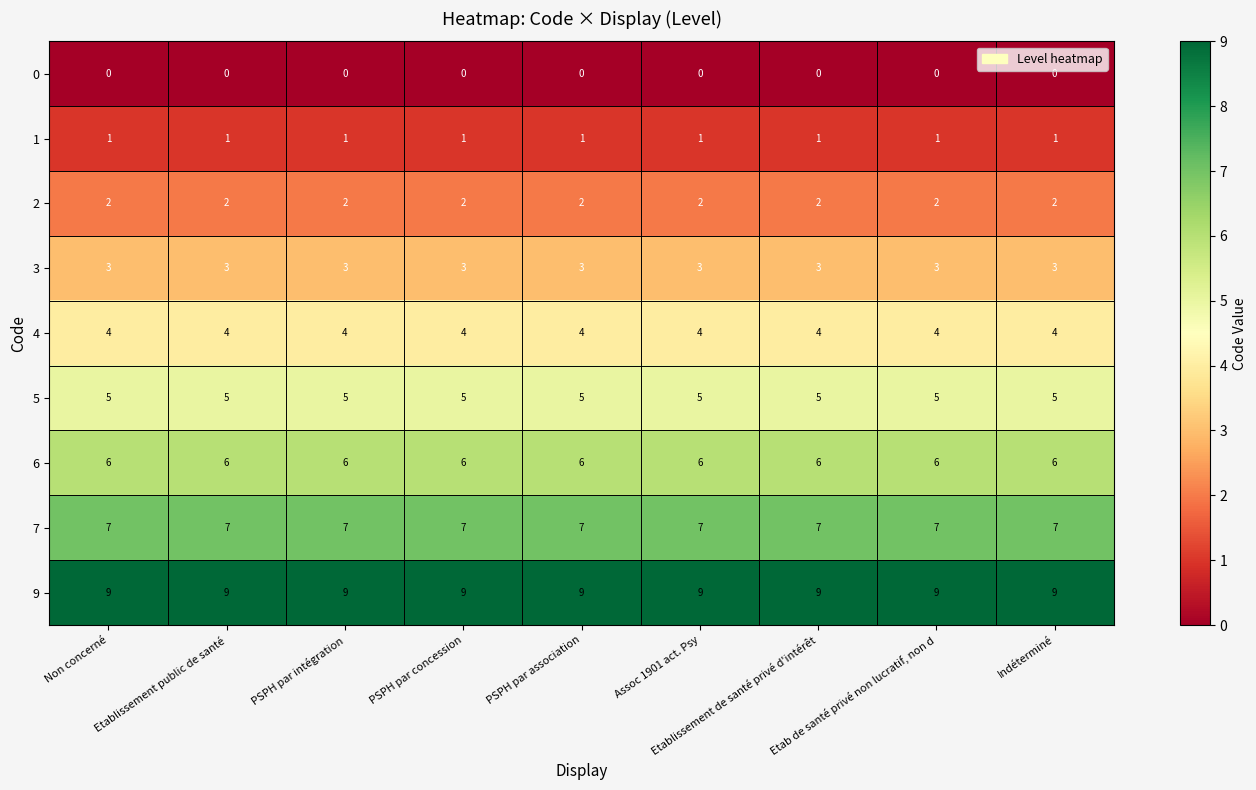

True or false: 1 has a value of 2 at Etablissement public de santé.

False